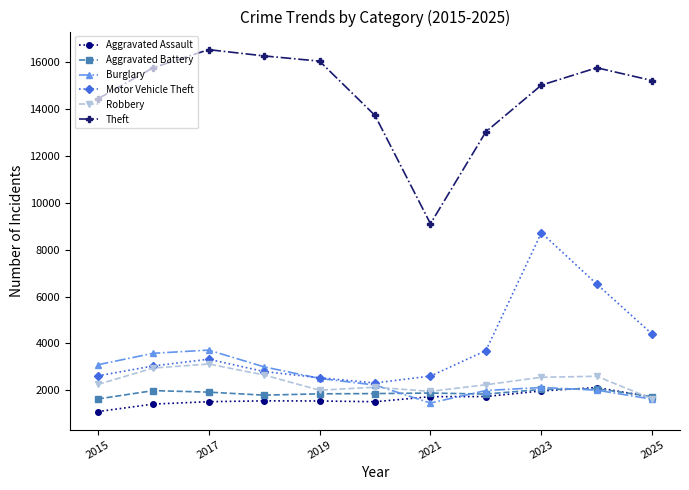

Which series has the largest total across all categories?

Theft